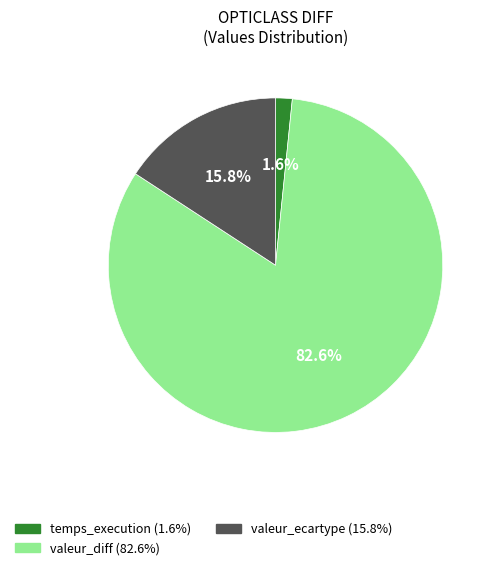

Which has a higher value, valeur_diff or valeur_ecartype?

valeur_diff